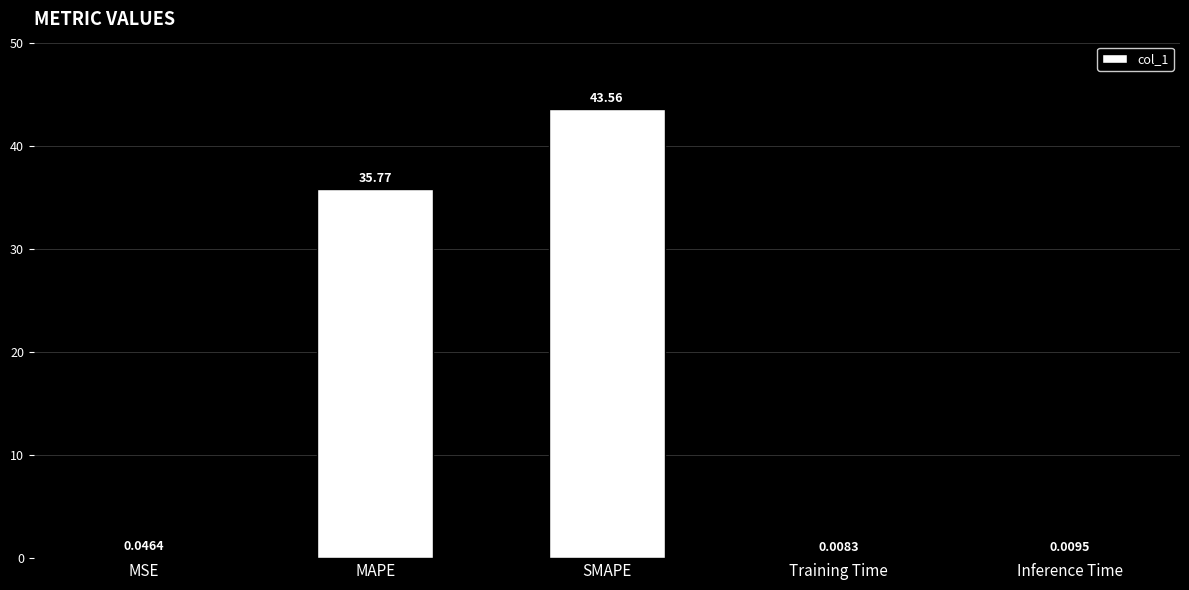

Which has a higher value, Inference Time or MSE?

MSE